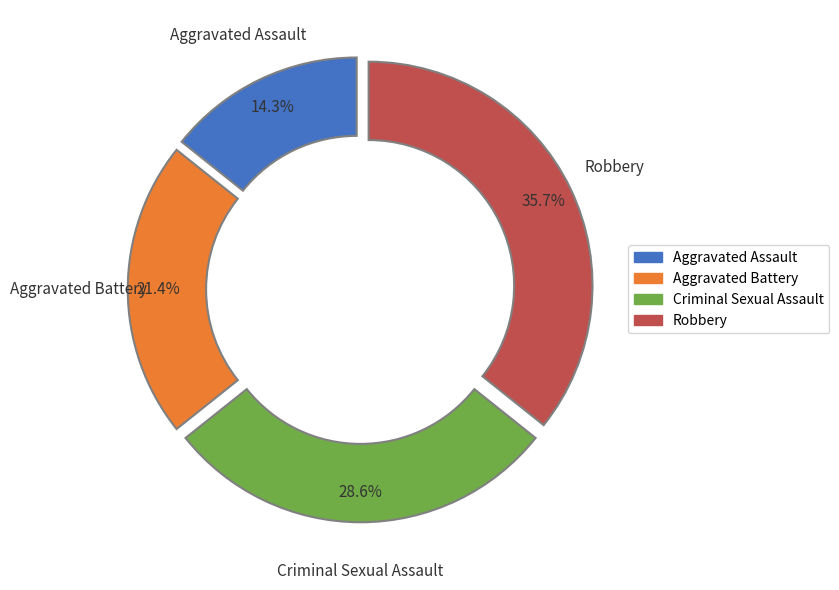

To the nearest percent, what is the difference between the Criminal Sexual Assault and Robbery slice percentages?

7%